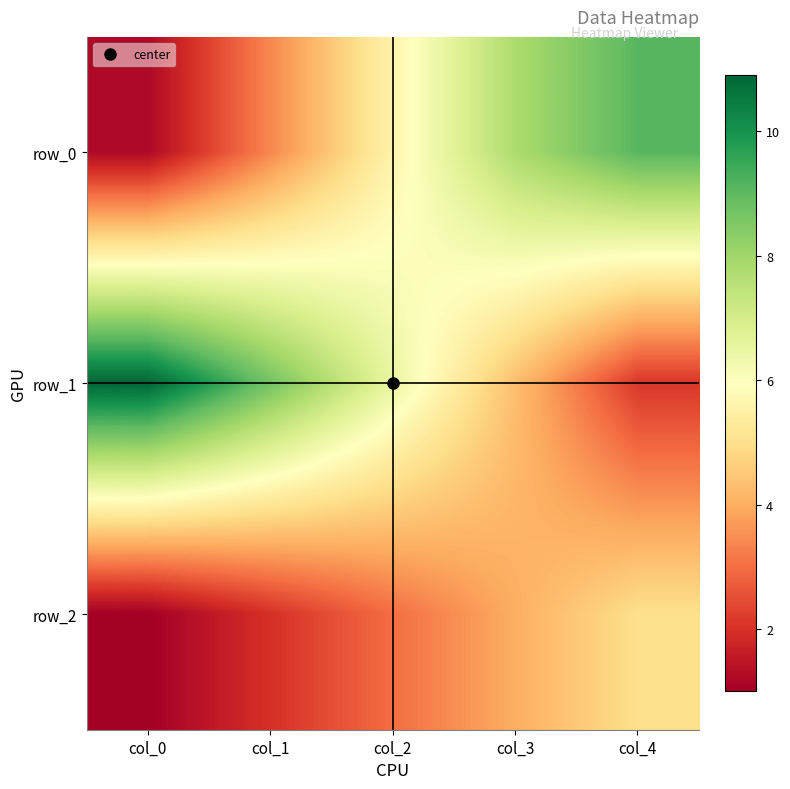

What is the maximum value shown in the chart?

10.9